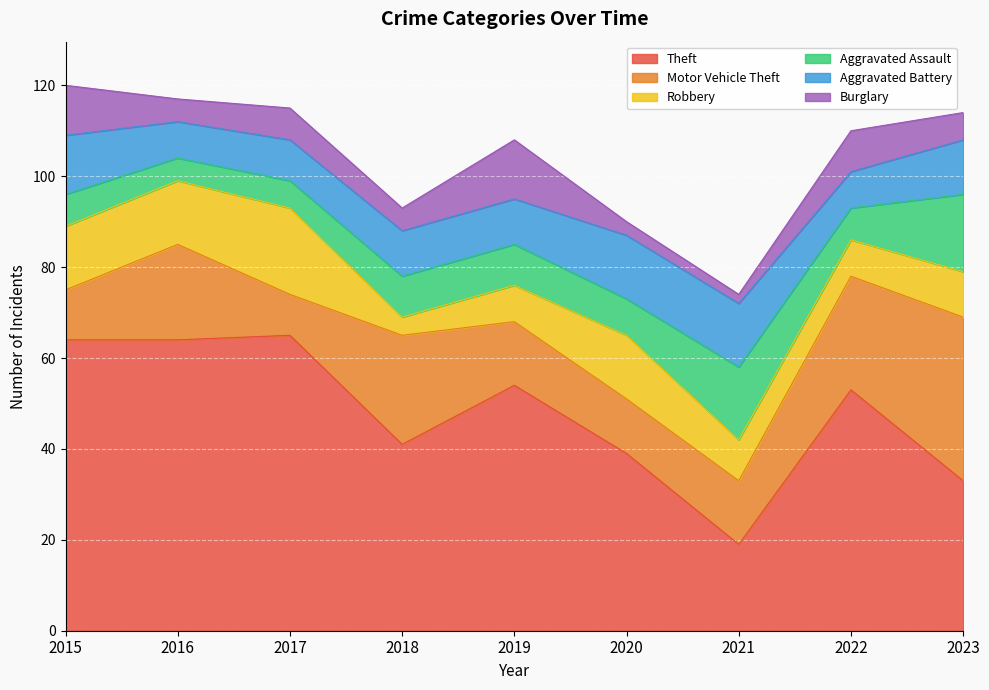

At how many categories does at least one series exceed 54?

3